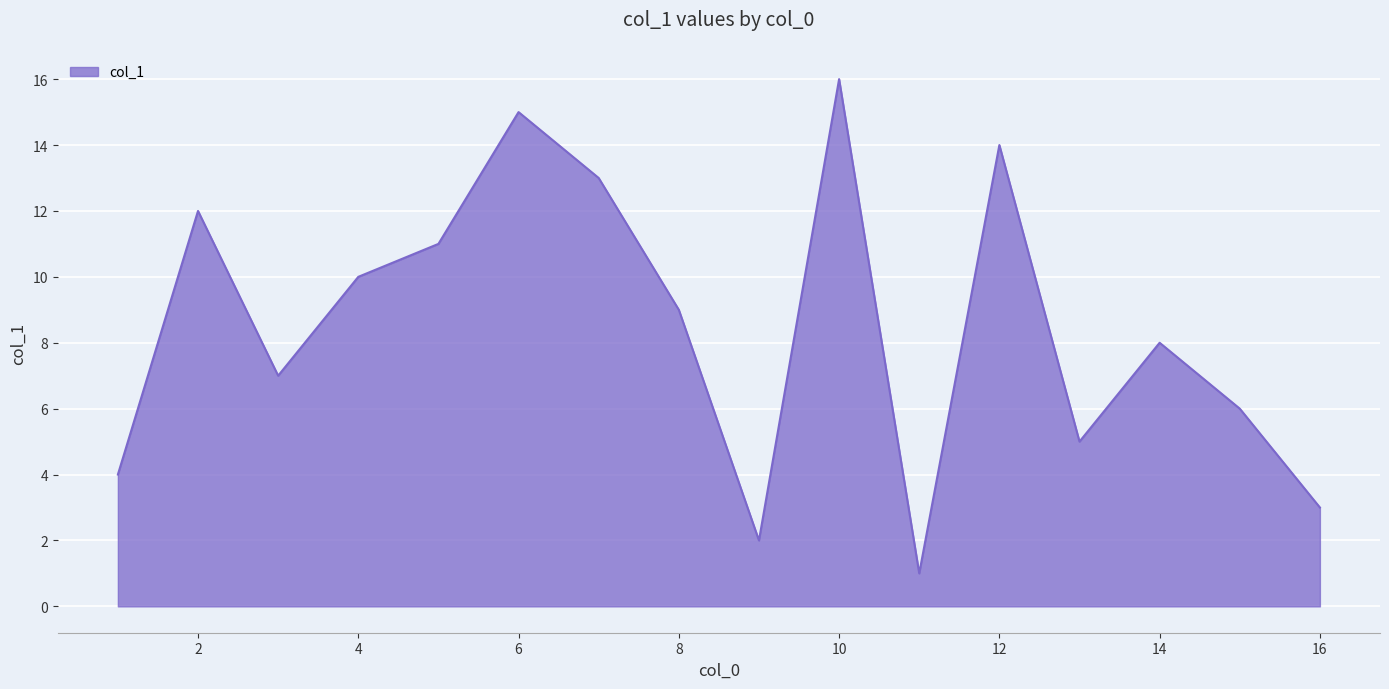

How many series are shown in this chart?

1